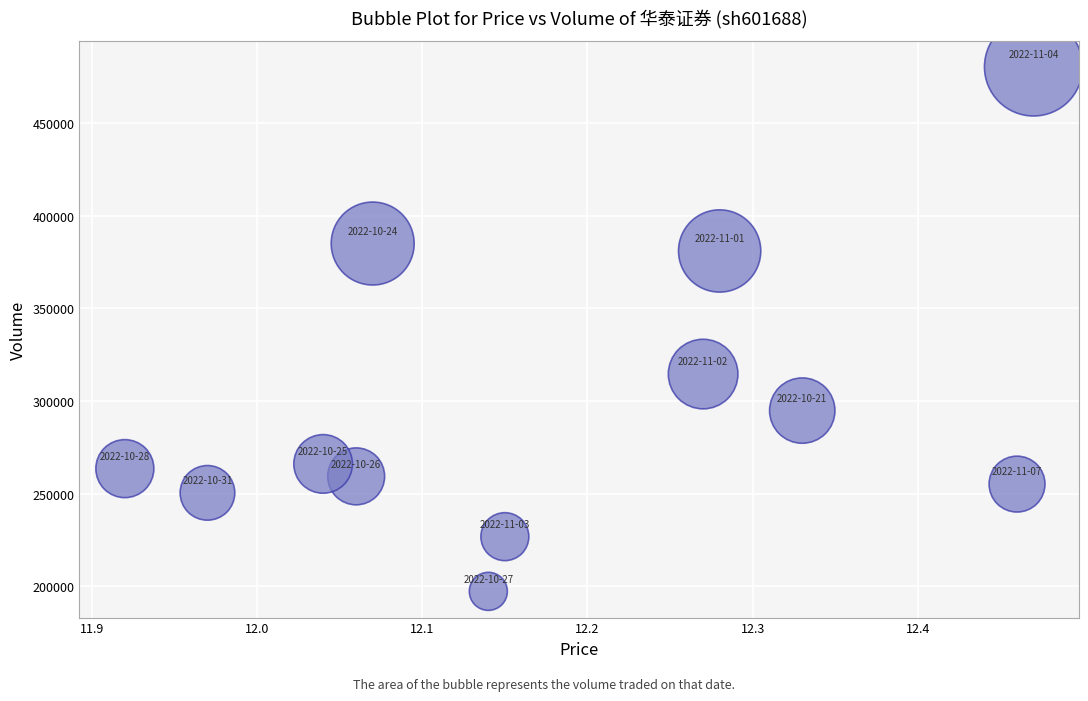

What is the average Y value?

297835